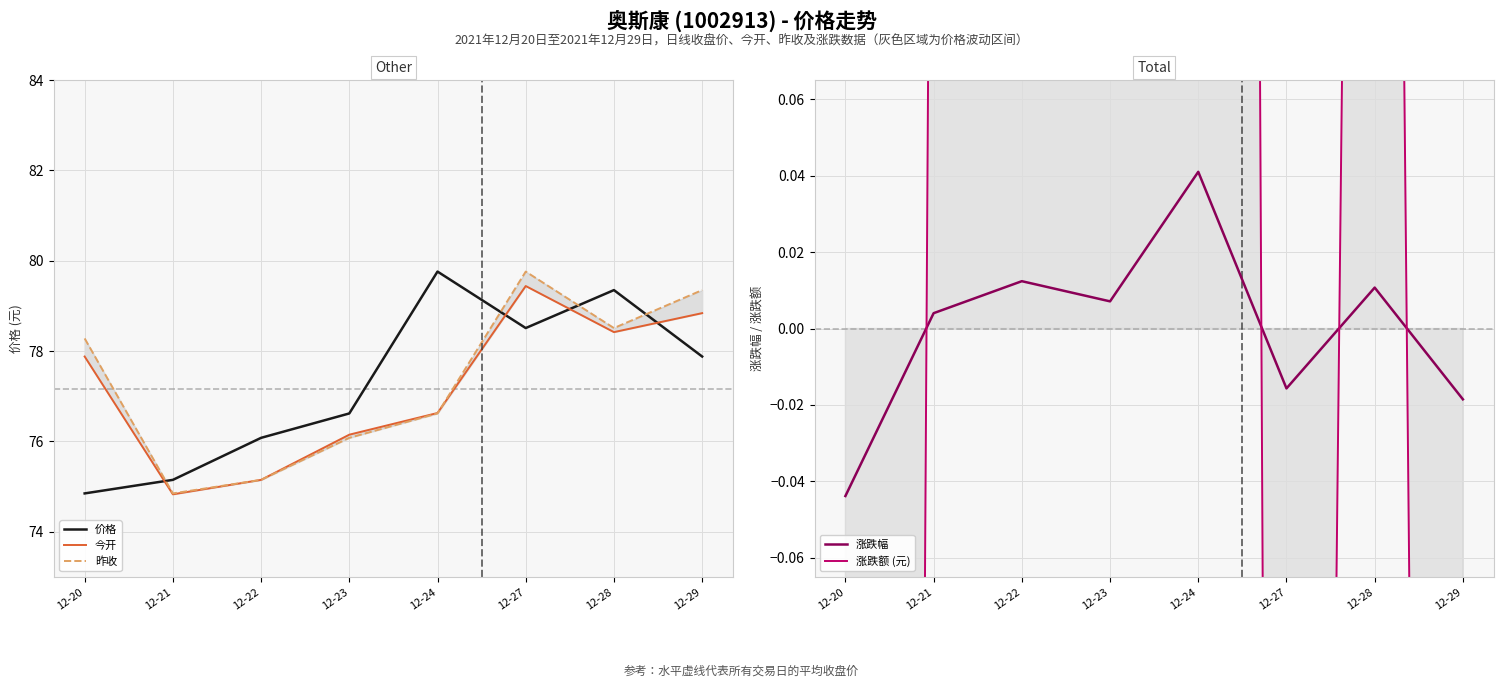

How many values in the 涨跌额 (元) series are below 0?

3